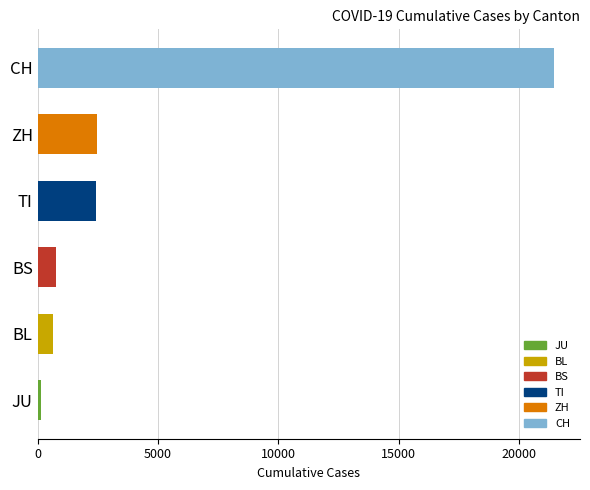

Approximately how many times larger is the value at ZH compared to TI?

1.0